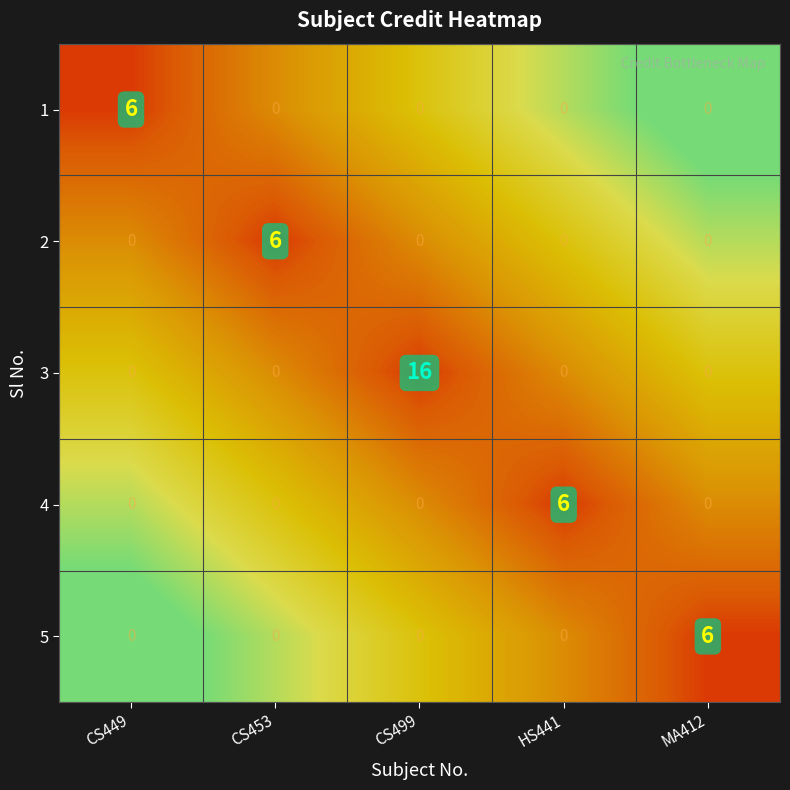

Between CS453 and CS499, which series saw the biggest shift?

3